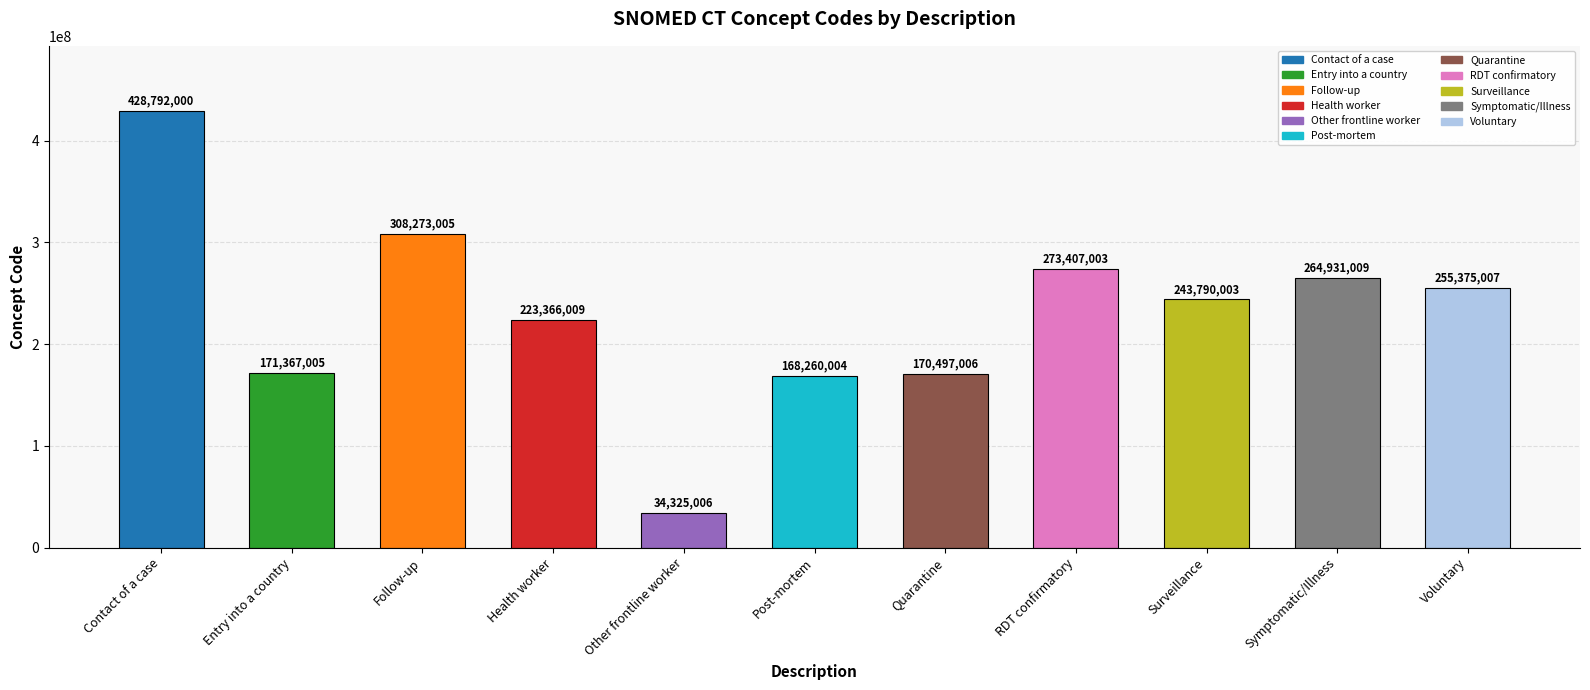

What is the label of the 5th bar from the right?

Quarantine